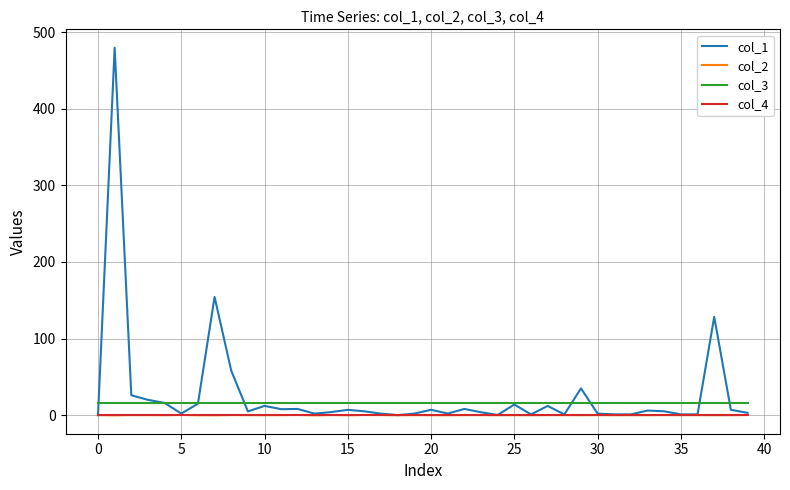

True or false: col_3 and col_2 intersect in this chart.

False